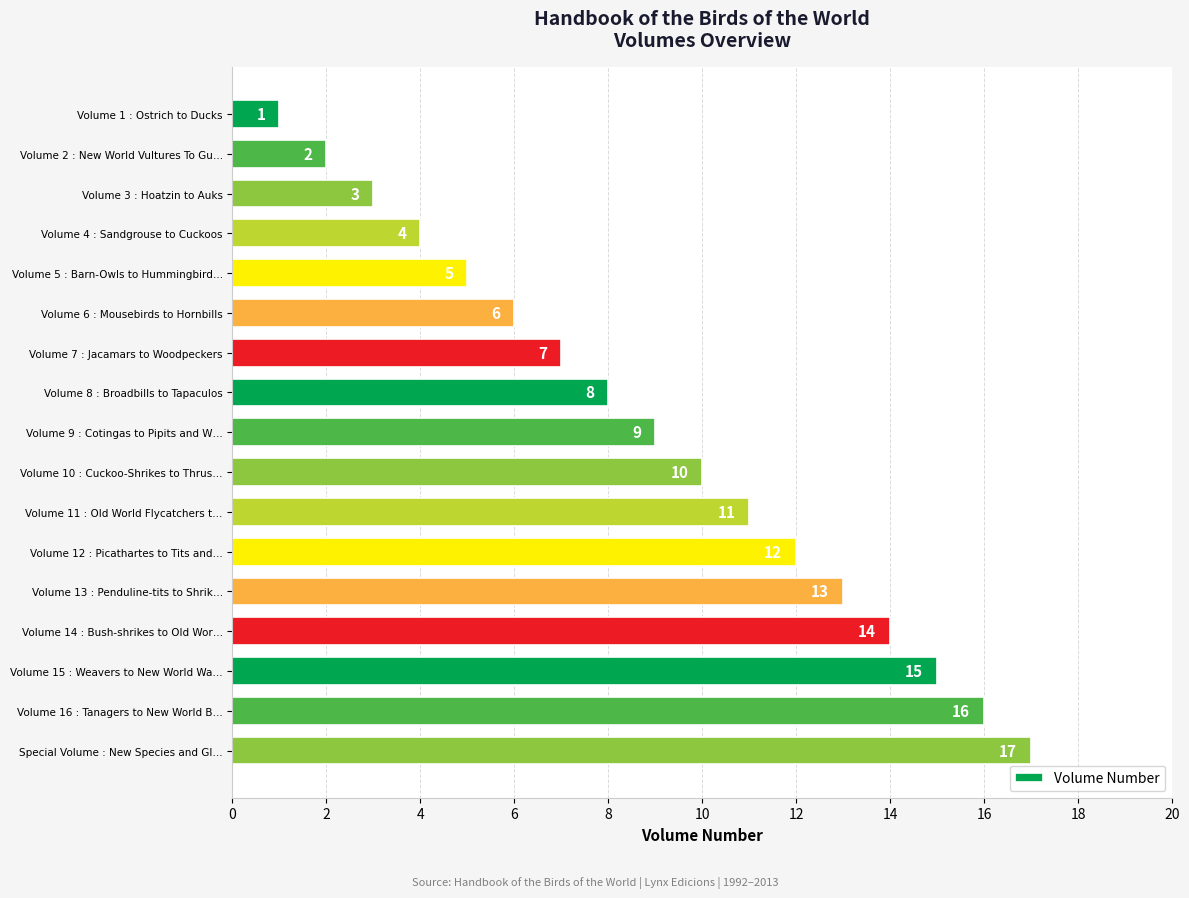

What is the ratio of the value at Volume 5 : Barn-Owls to Hummingbird… to the value at Volume 14 : Bush-shrikes to Old Wor…?

0.4